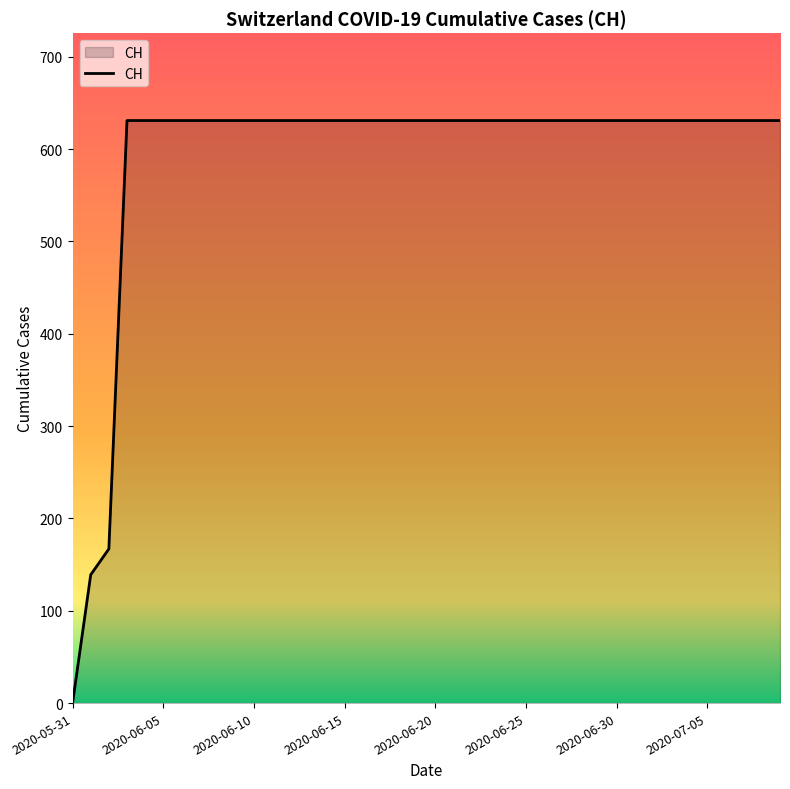

What is the sum of all values?

23653